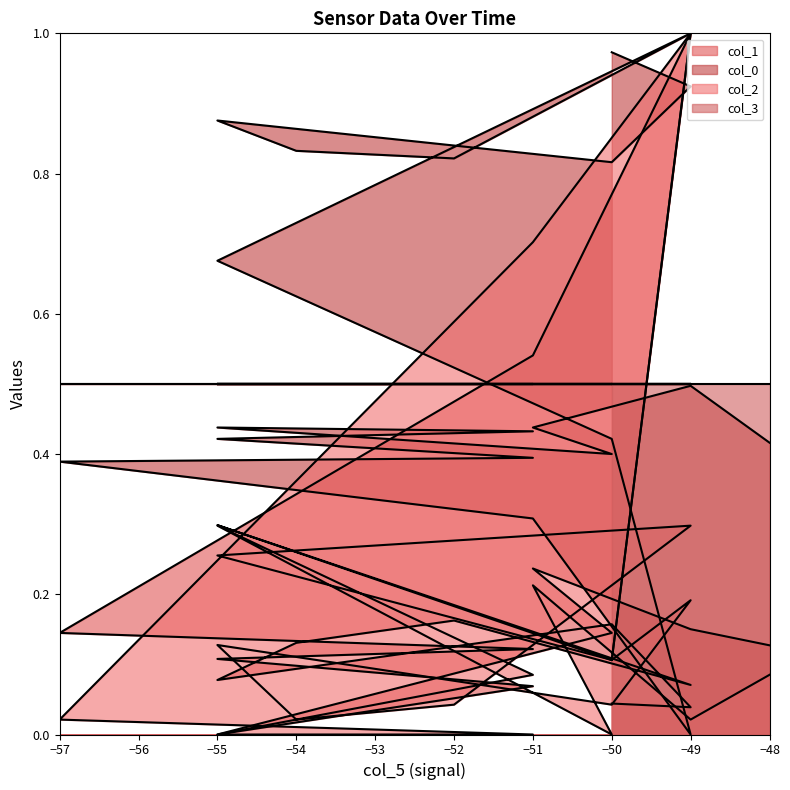

What is the sum of the col_0 values at -55 and -51?

0.9